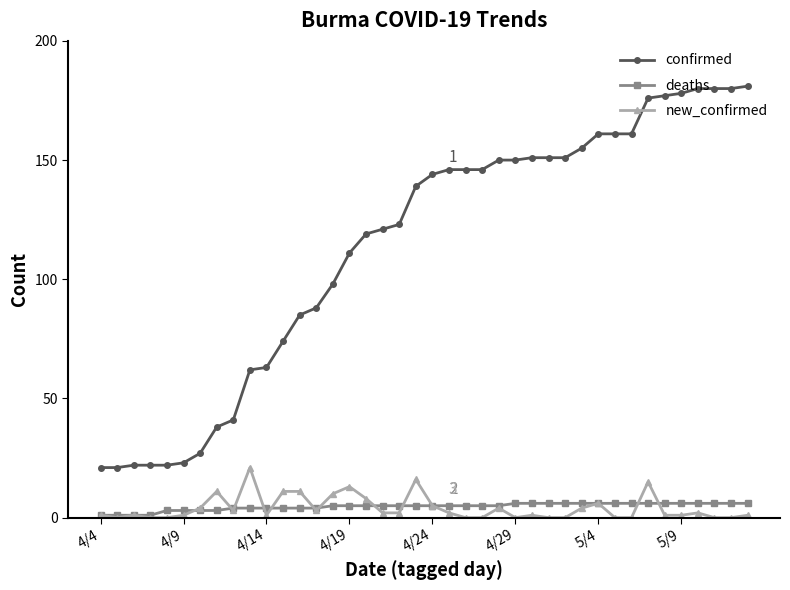

What is the maximum value shown in the chart?

181